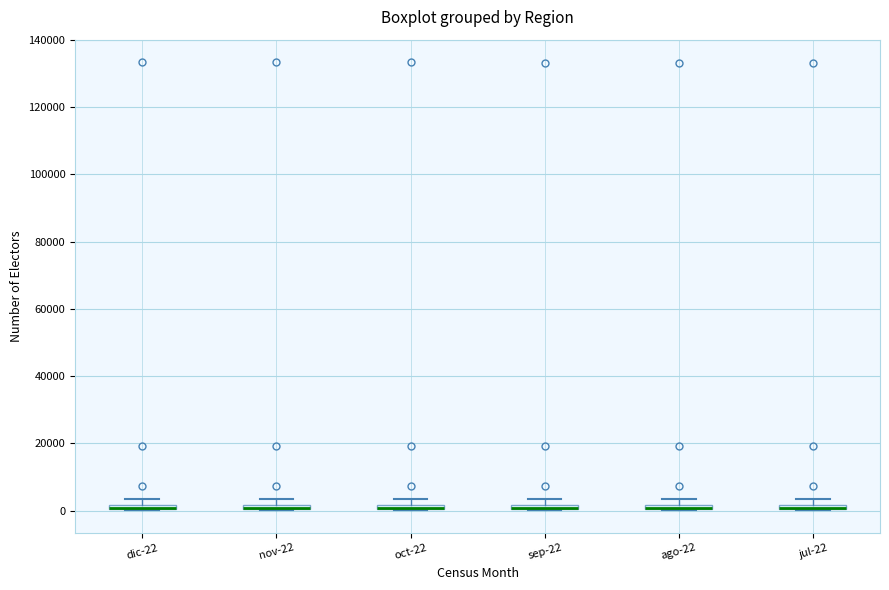

Where is the lower edge of the box for sep-22 on the y-axis? The values are not printed on the chart, so give them approximately, as read against the axis.

0